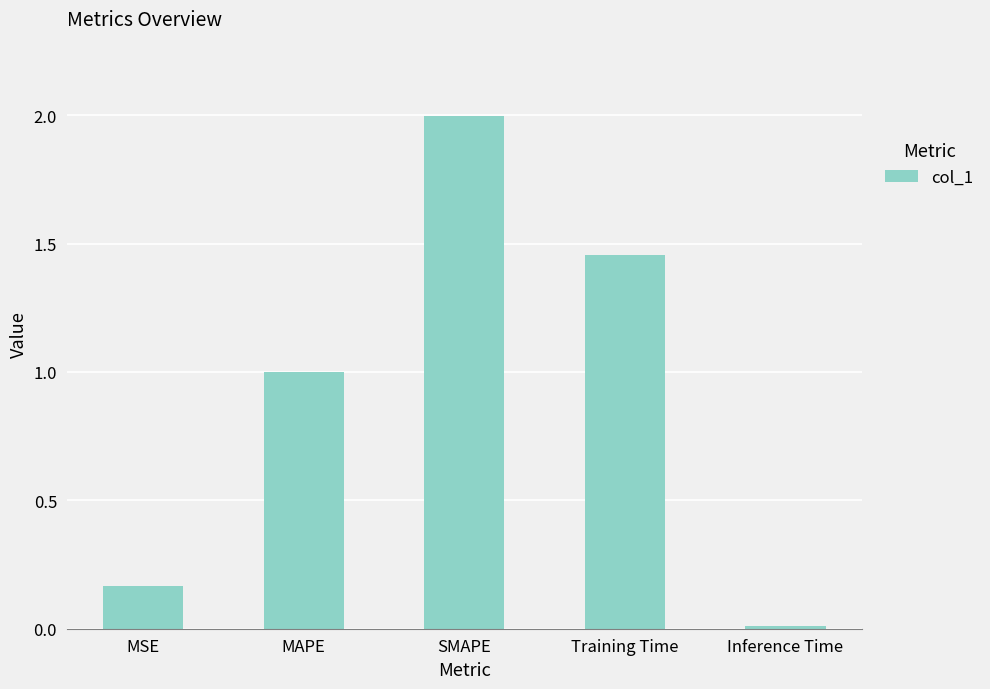

True or false: the data shows 1.3 at MAPE.

False